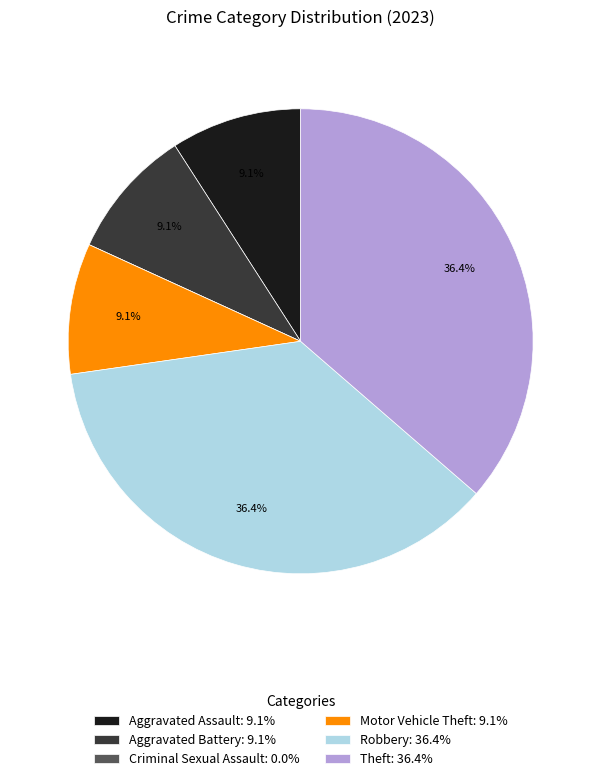

The Aggravated Battery slice represents 9% of the pie. True or false?

True